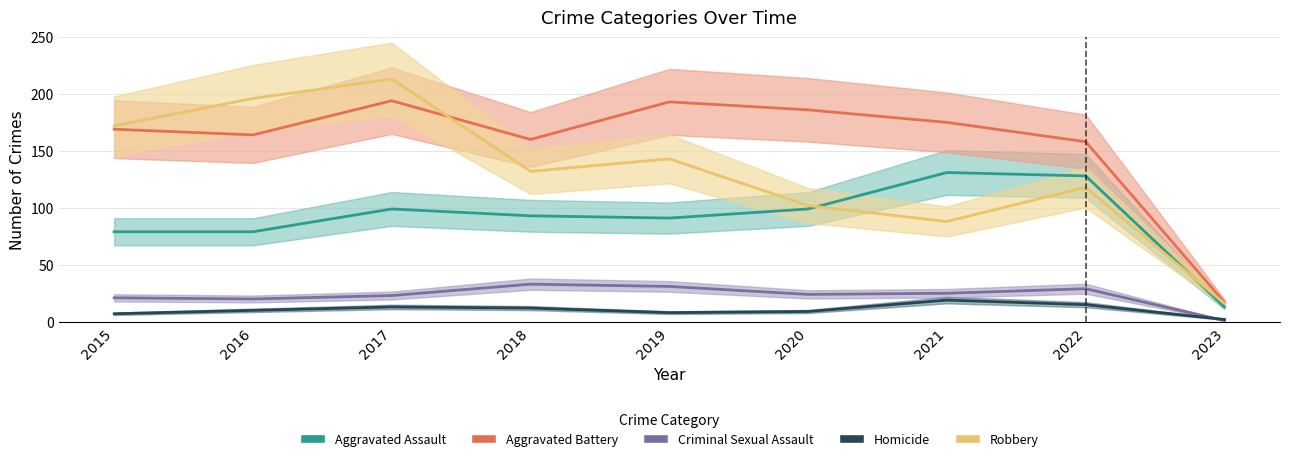

Is it true that Criminal Sexual Assault equals 13 at 2020?

False